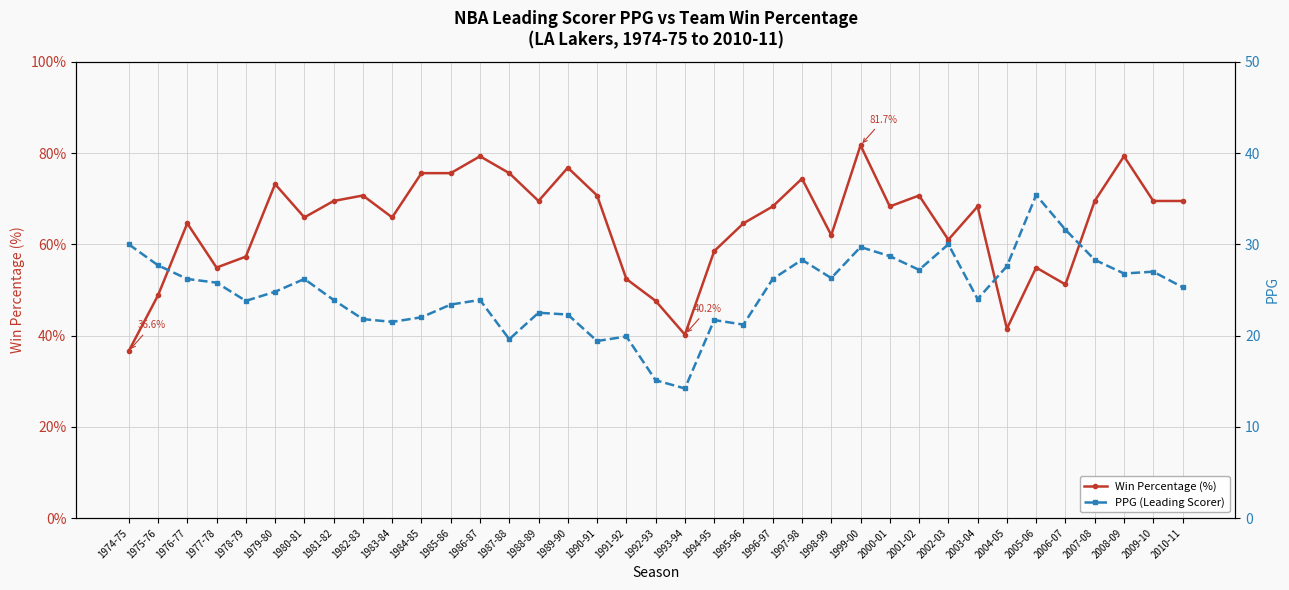

Reading left to right, list all the values displayed in this chart.

Win Percentage (%): 1974-75=36.6	1975-76=48.8	1976-77=64.6	1977-78=54.9	1978-79=57.3	1979-80=73.2	1980-81=65.9	1981-82=69.5	1982-83=70.7	1983-84=65.9	1984-85=75.6	1985-86=75.6	1986-87=79.3	1987-88=75.6	1988-89=69.5	1989-90=76.8	1990-91=70.7	1991-92=52.4	1992-93=47.6	1993-94=40.2	1994-95=58.5	1995-96=64.6	1996-97=68.3	1997-98=74.4	1998-99=62.0	1999-00=81.7	2000-01=68.3	2001-02=70.7	2002-03=61.0	2003-04=68.3	2004-05=41.5	2005-06=54.9	2006-07=51.2	2007-08=69.5	2008-09=79.3	2009-10=69.5	2010-11=69.5
PPG (Leading Scorer): 1974-75=30.0	1975-76=27.7	1976-77=26.2	1977-78=25.8	1978-79=23.8	1979-80=24.8	1980-81=26.2	1981-82=23.9	1982-83=21.8	1983-84=21.5	1984-85=22.0	1985-86=23.4	1986-87=23.9	1987-88=19.6	1988-89=22.5	1989-90=22.3	1990-91=19.4	1991-92=19.9	1992-93=15.1	1993-94=14.2	1994-95=21.7	1995-96=21.2	1996-97=26.2	1997-98=28.3	1998-99=26.3	1999-00=29.7	2000-01=28.7	2001-02=27.2	2002-03=30.0	2003-04=24.0	2004-05=27.6	2005-06=35.4	2006-07=31.6	2007-08=28.3	2008-09=26.8	2009-10=27.0	2010-11=25.3